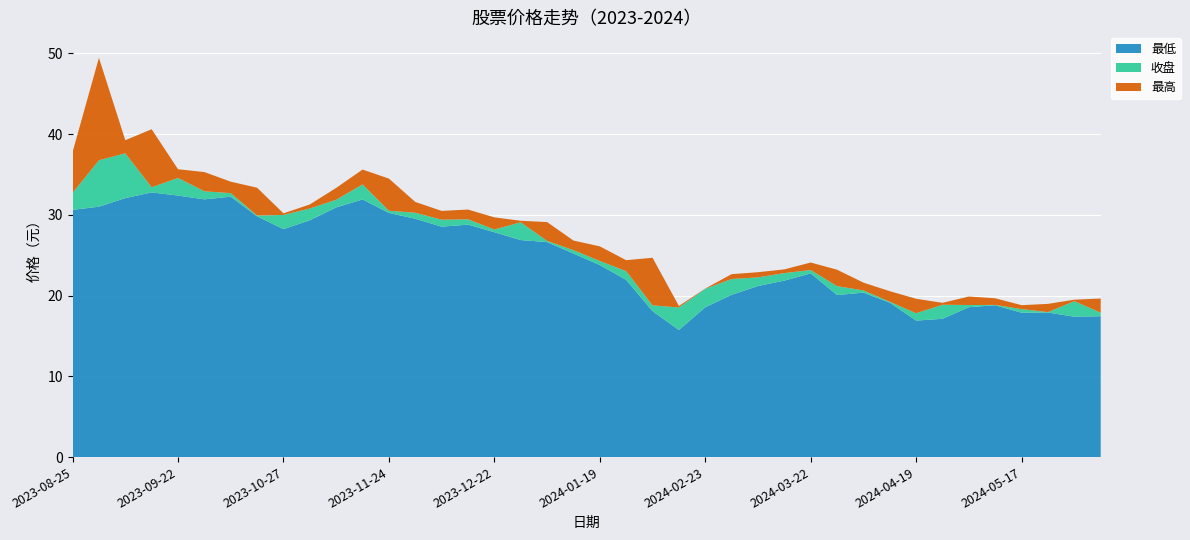

Reading left to right, what are all the values shown in this chart?

最低: 30.6	31.0	32.1	32.8	32.4	31.9	32.2	29.8	28.2	29.3	30.9	31.9	30.2	29.5	28.5	28.8	27.8	26.9	26.6	25.2	23.8	21.9	18.1	15.7	18.6	20.1	21.2	21.9	22.8	20.1	20.4	19.1	16.9	17.1	18.6	18.8	17.9	17.9	17.4	17.4
收盘: 32.7	36.8	37.6	33.4	34.6	32.9	32.7	29.9	30.0	30.8	31.9	33.8	30.5	30.2	29.4	29.4	28.2	29.1	26.8	25.6	24.3	23.0	18.8	18.5	20.8	22.1	22.2	22.8	23.2	21.2	20.6	19.2	17.8	18.9	18.8	18.8	18.3	17.9	19.3	17.9
最高: 37.8	49.4	39.2	40.6	35.6	35.3	34.1	33.4	30.2	31.3	33.3	35.6	34.5	31.6	30.5	30.6	29.7	29.3	29.1	26.8	26.1	24.4	24.7	18.7	20.9	22.6	22.9	23.2	24.1	23.2	21.6	20.5	19.6	19.1	19.9	19.7	18.8	19.0	19.5	19.6